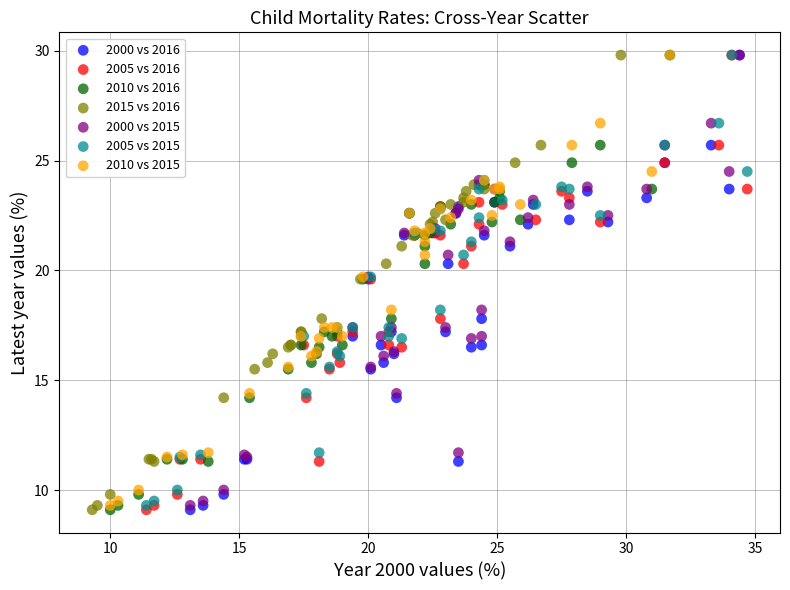

What are all the series names shown in the legend?

2000 vs 2016, 2005 vs 2016, 2010 vs 2016, 2015 vs 2016, 2000 vs 2015, 2005 vs 2015, 2010 vs 2015